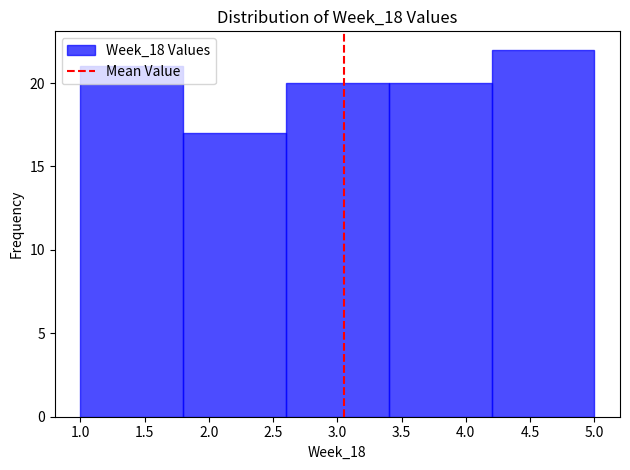

Over which range of the x-axis is the bar tallest?

4.2 to 5.0